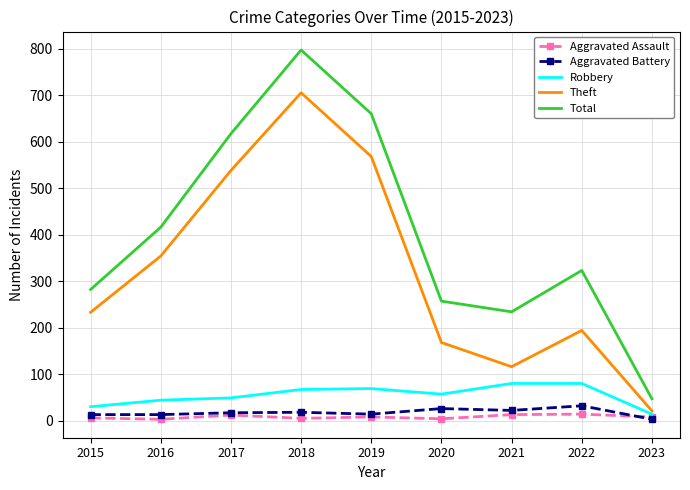

What is the maximum value shown in the chart?

797